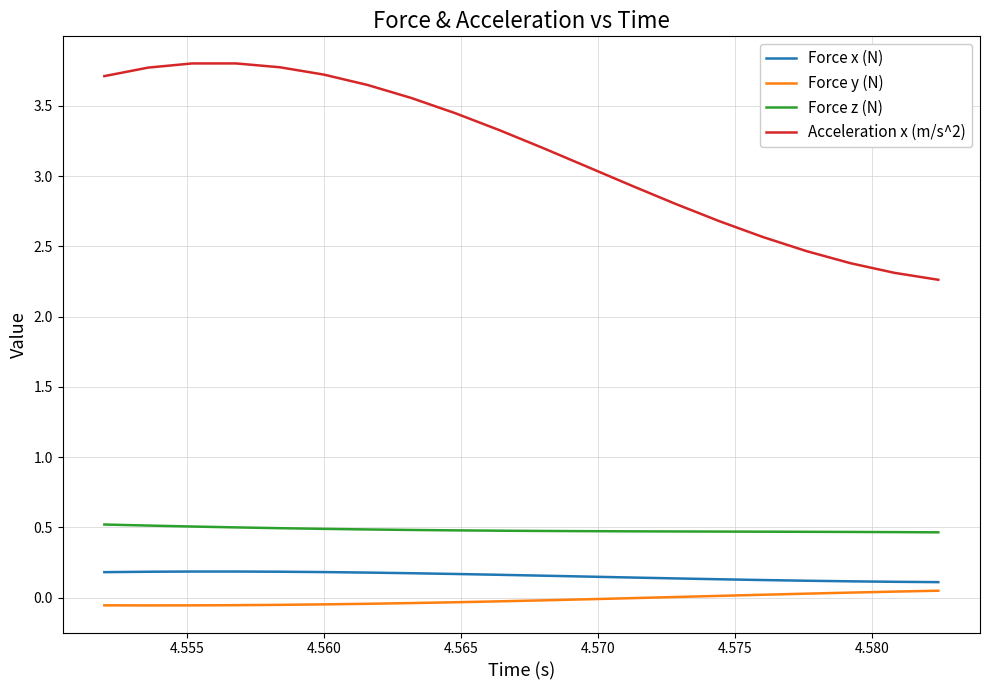

Is this an area chart (filled region under the line)?

No